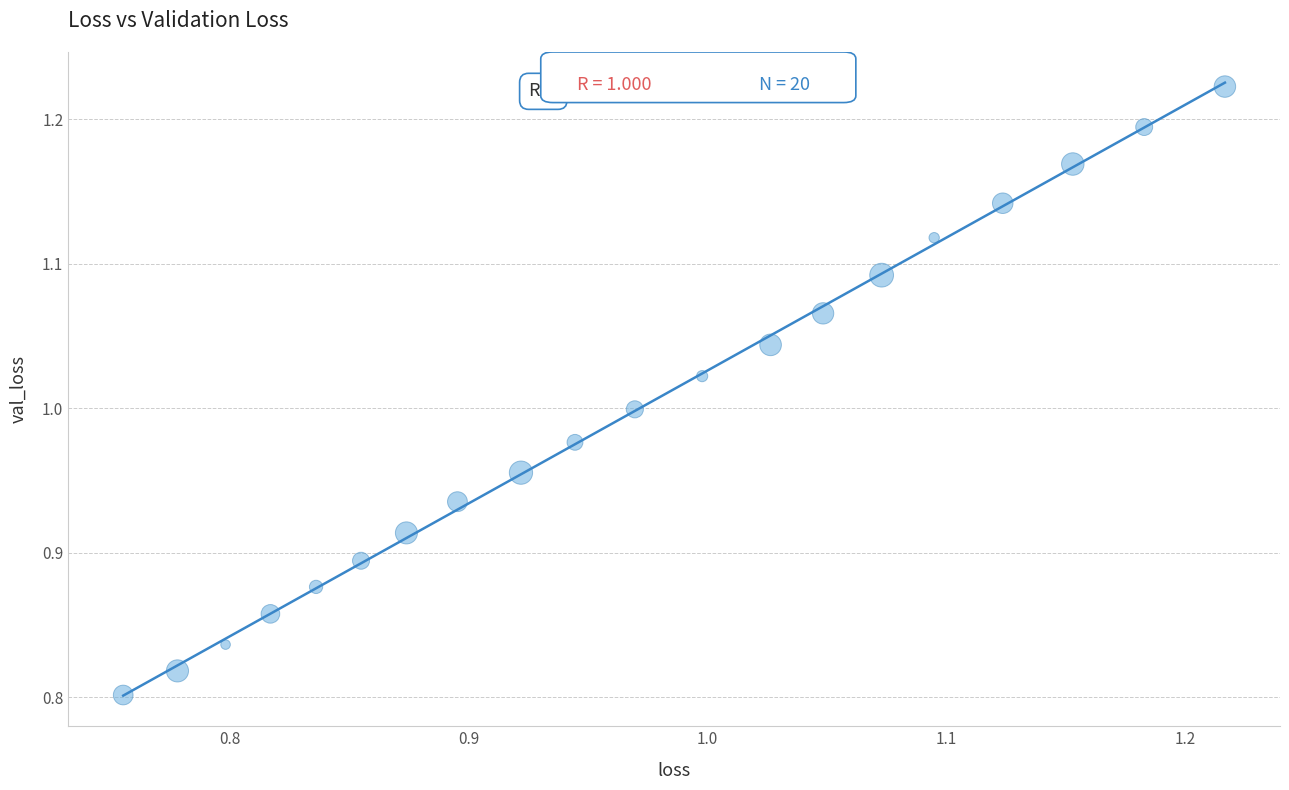

What is the range of X values (max minus min)?

0.5